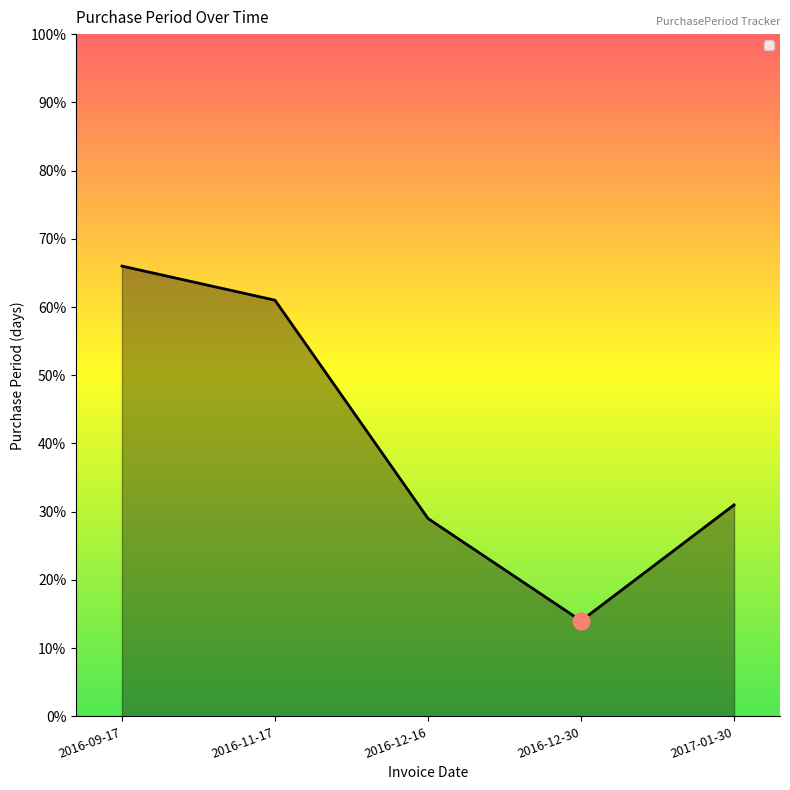

Where is the data nearest to the value 40?

2017-01-30